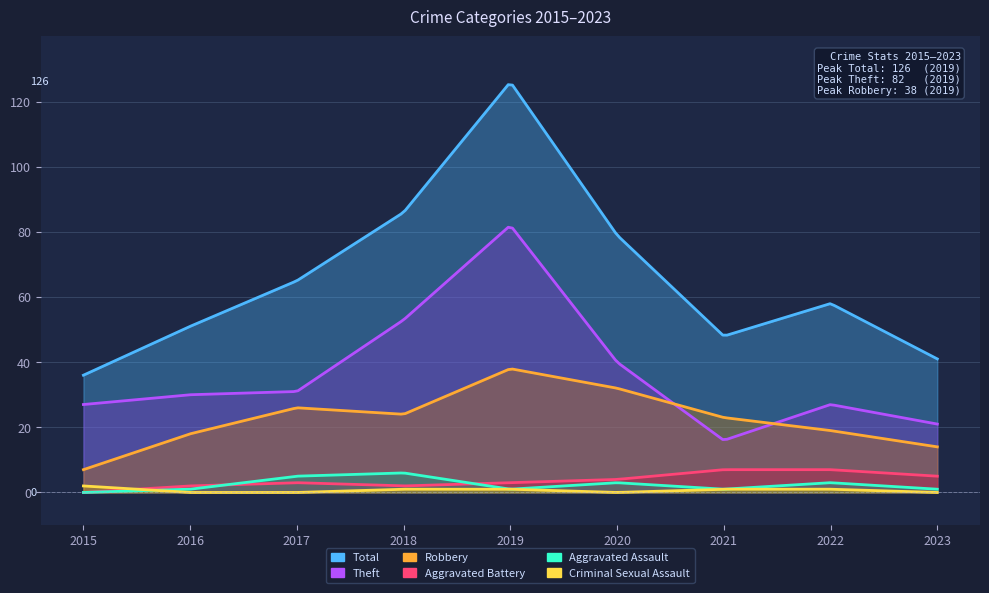

How many lines are shown in the chart?

6